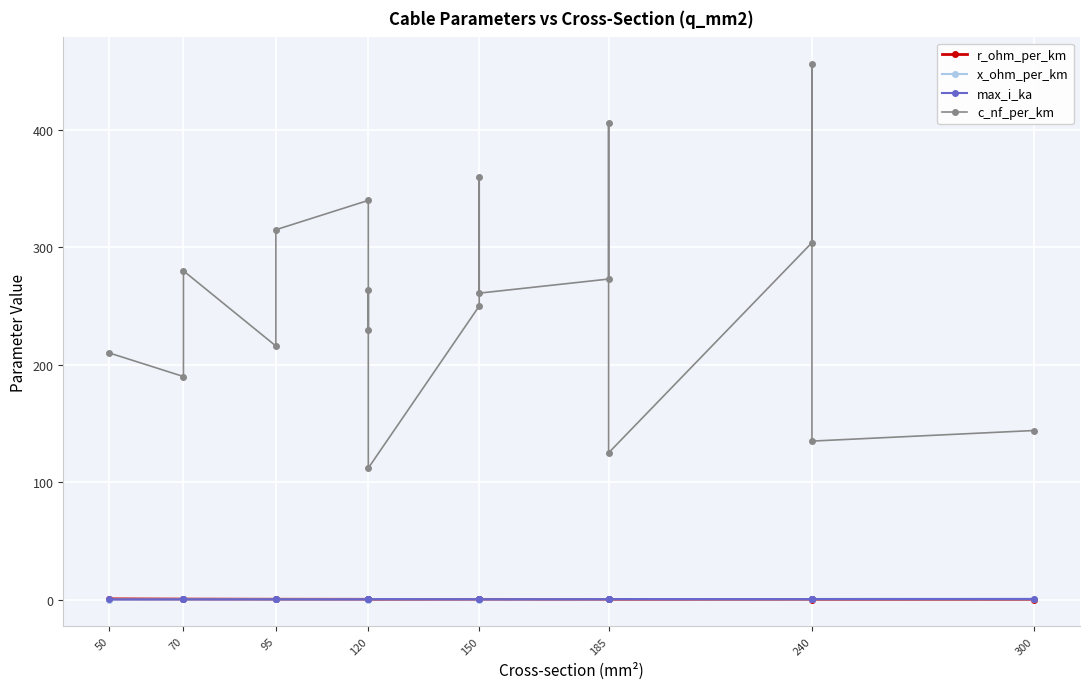

What is the average value of the x_ohm_per_km series?

0.1